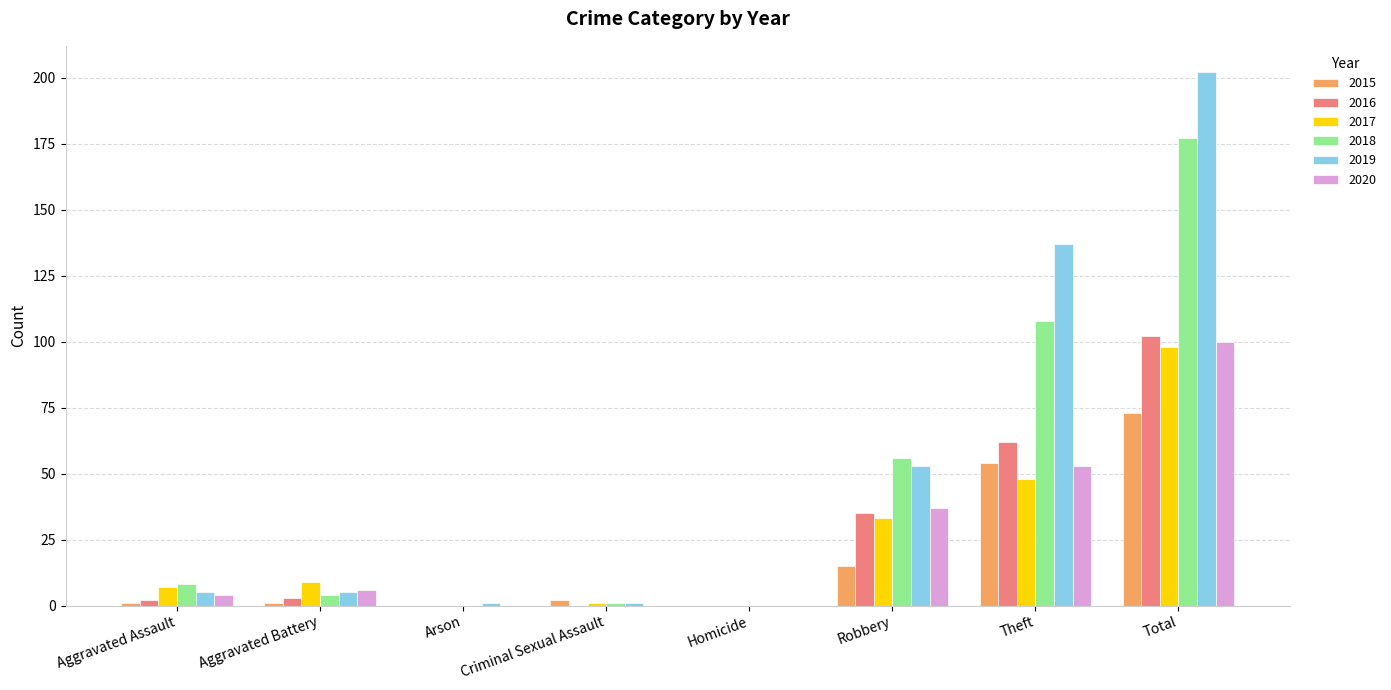

Which category has the highest value in the 2017 series?

Total